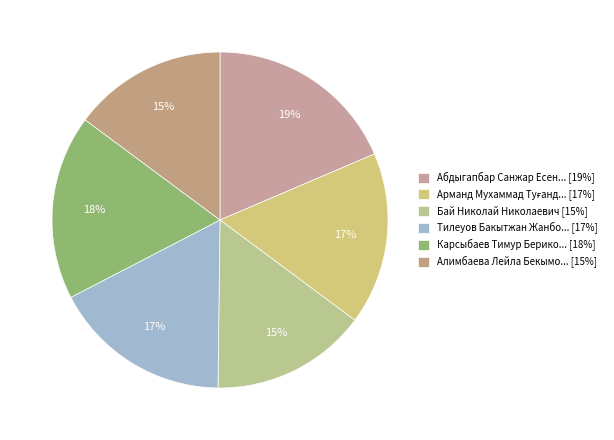

How many slices are in this pie chart?

6